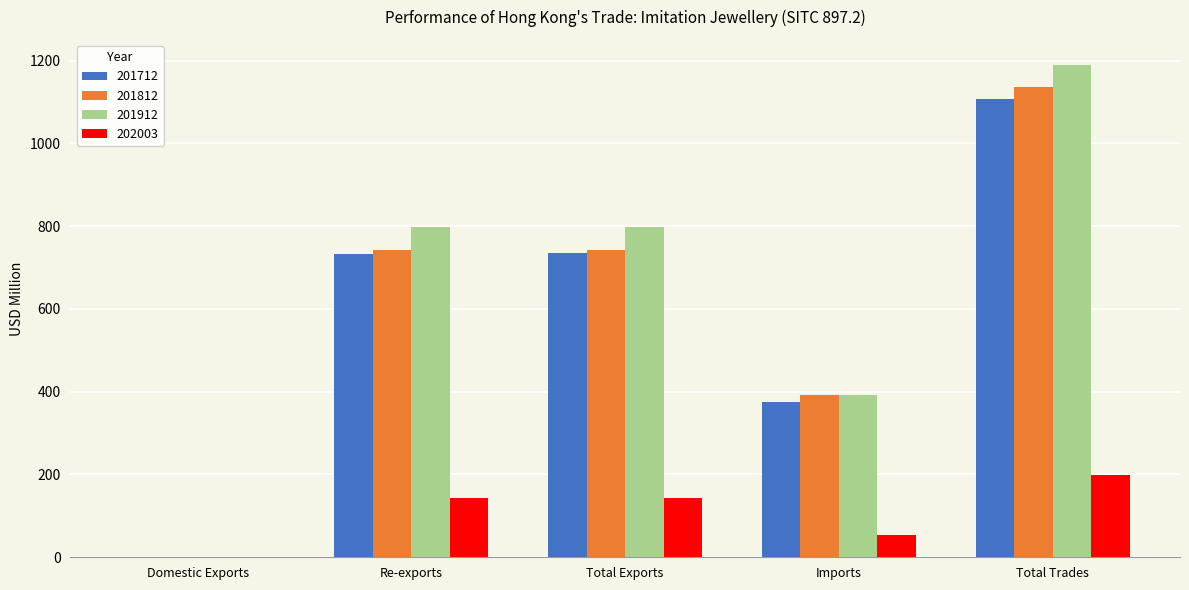

True or false: 201912 has a value of 1718.3 at Total Trades.

False